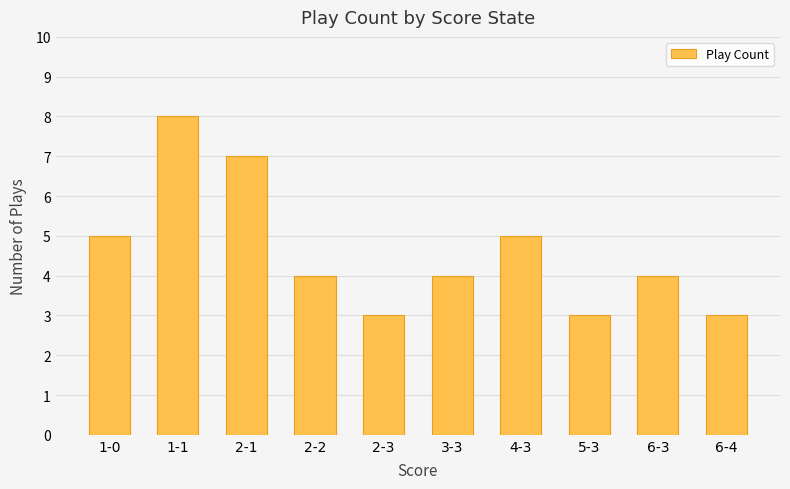

How many categories are shown in the chart?

10